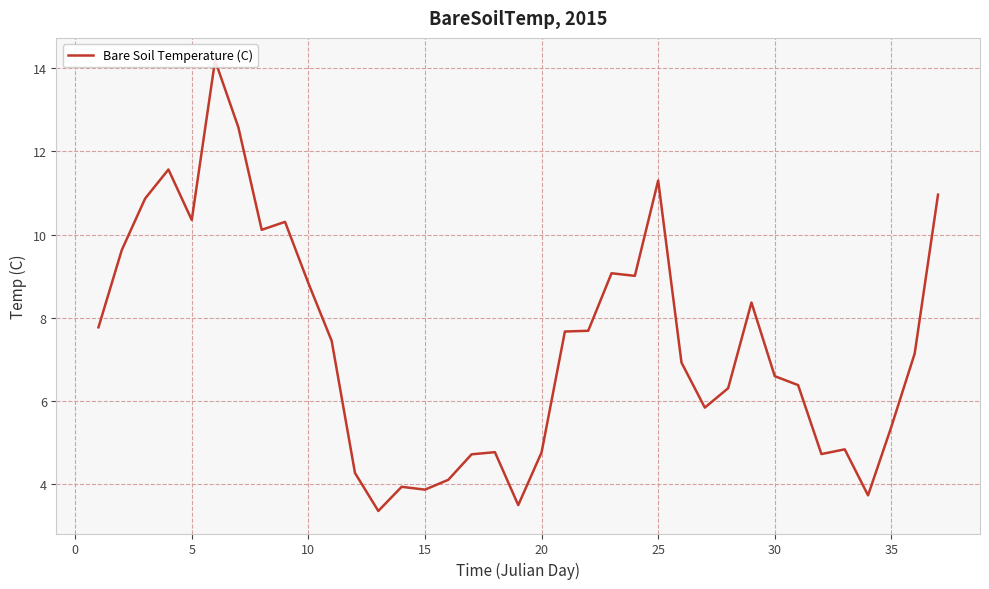

What is the value of the 19th point from the left?

3.5